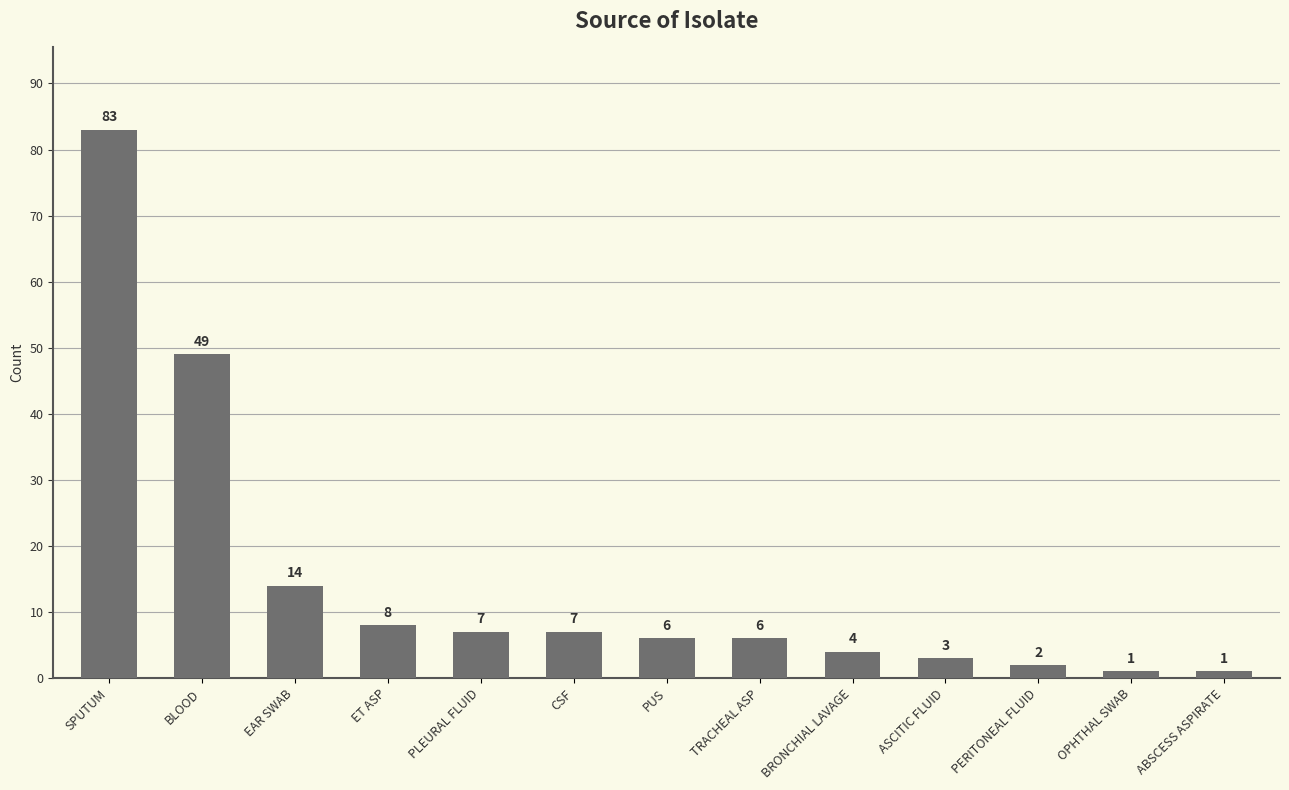

What is the difference between the maximum and minimum values?

82